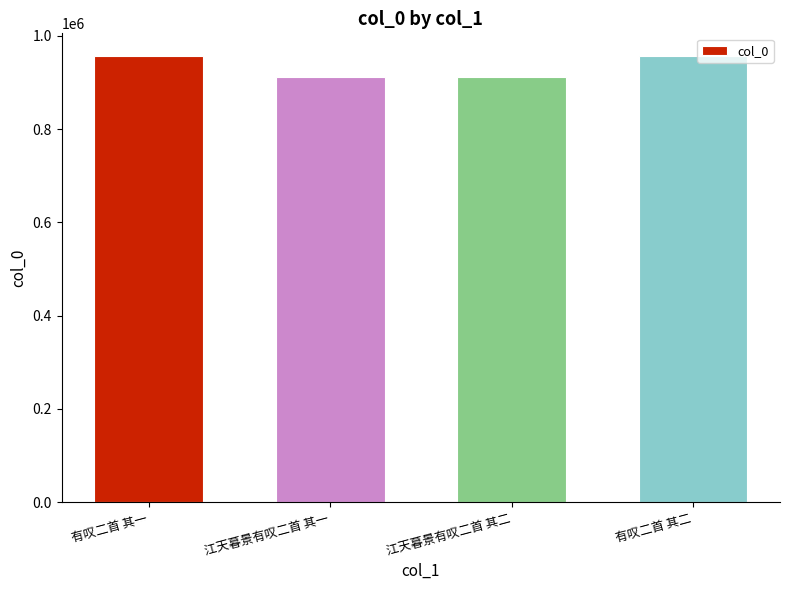

How many distinct data groups are displayed?

1